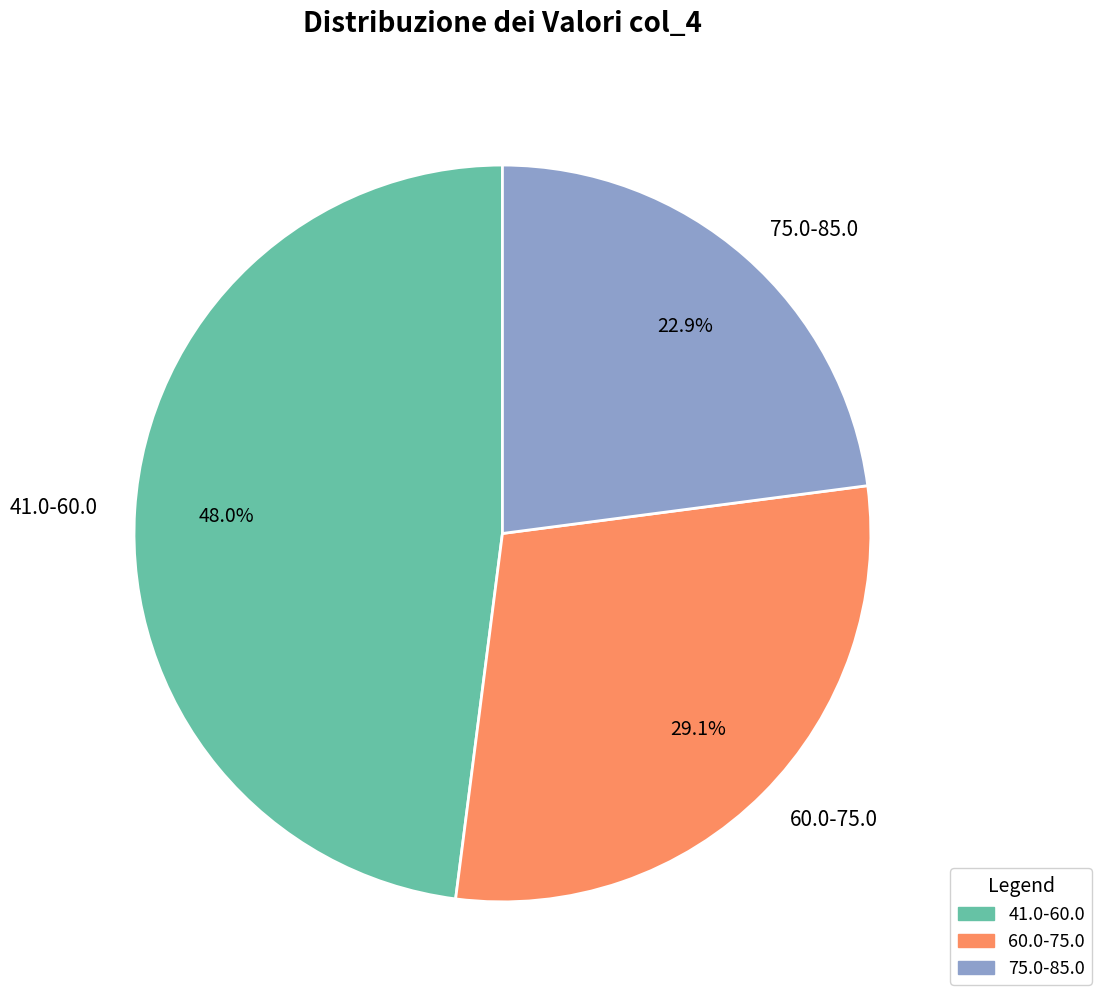

Combined, do 60.0-75.0 and 75.0-85.0 account for over 50%?

Yes